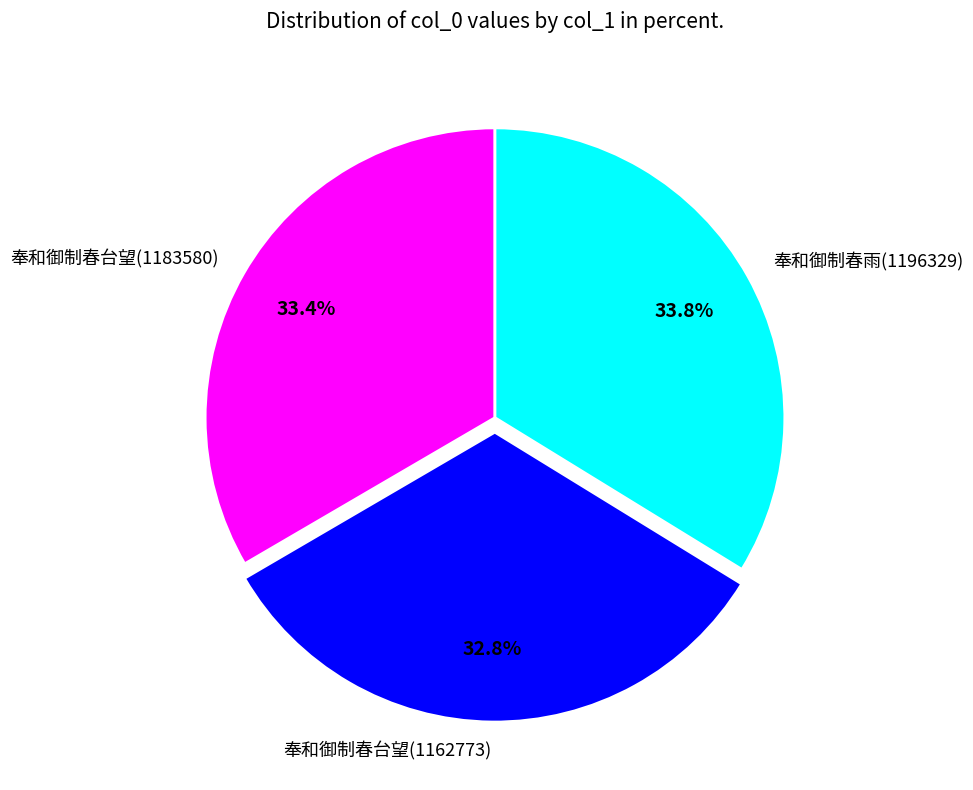

True or false: 奉和御制春雨(1196329) accounts for 27% of the total.

False